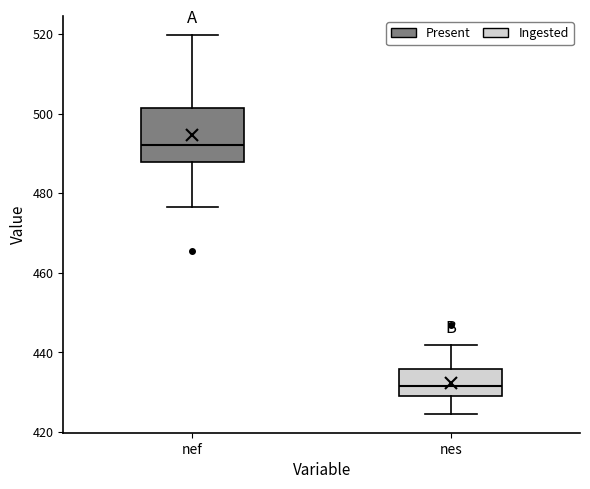

Where does the upper whisker of the box for nef end on the y-axis? The values are not printed on the chart, so give them approximately, as read against the axis.

520